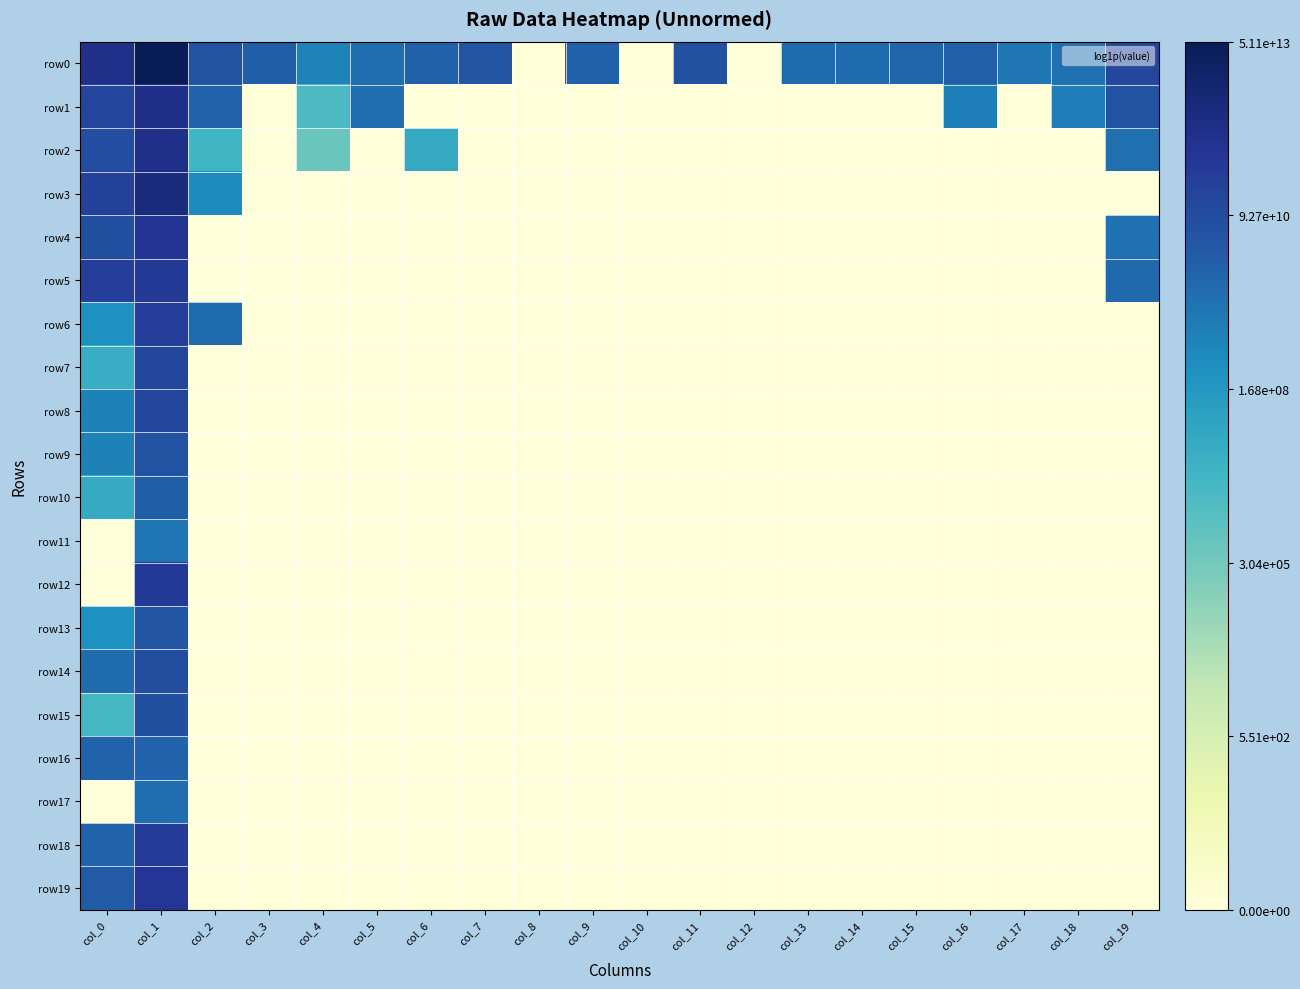

How many distinct data groups are displayed?

20